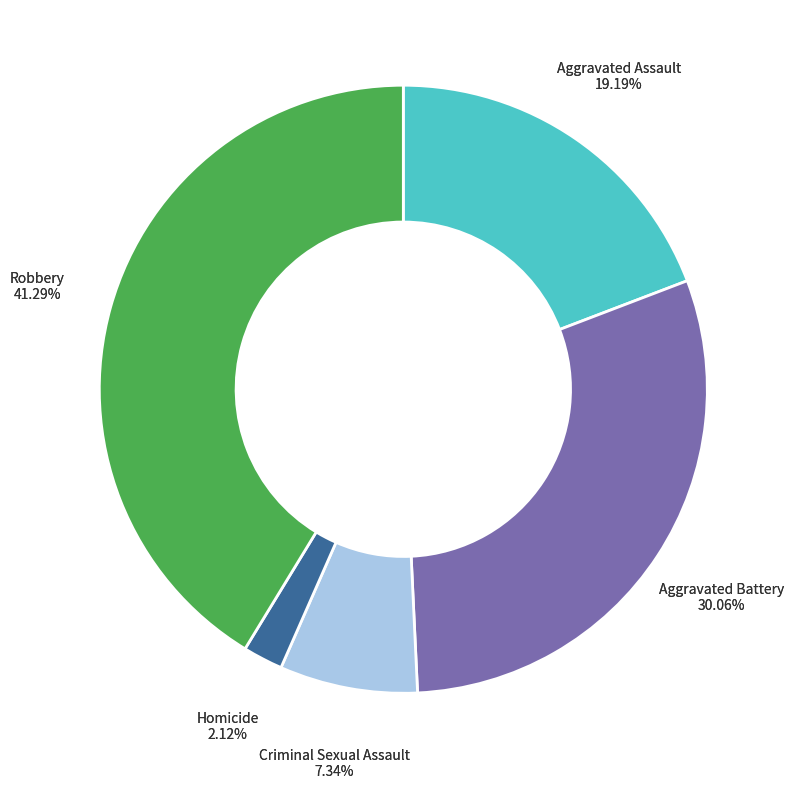

What is the ratio of the value at Robbery to the value at Aggravated Battery?

1.4